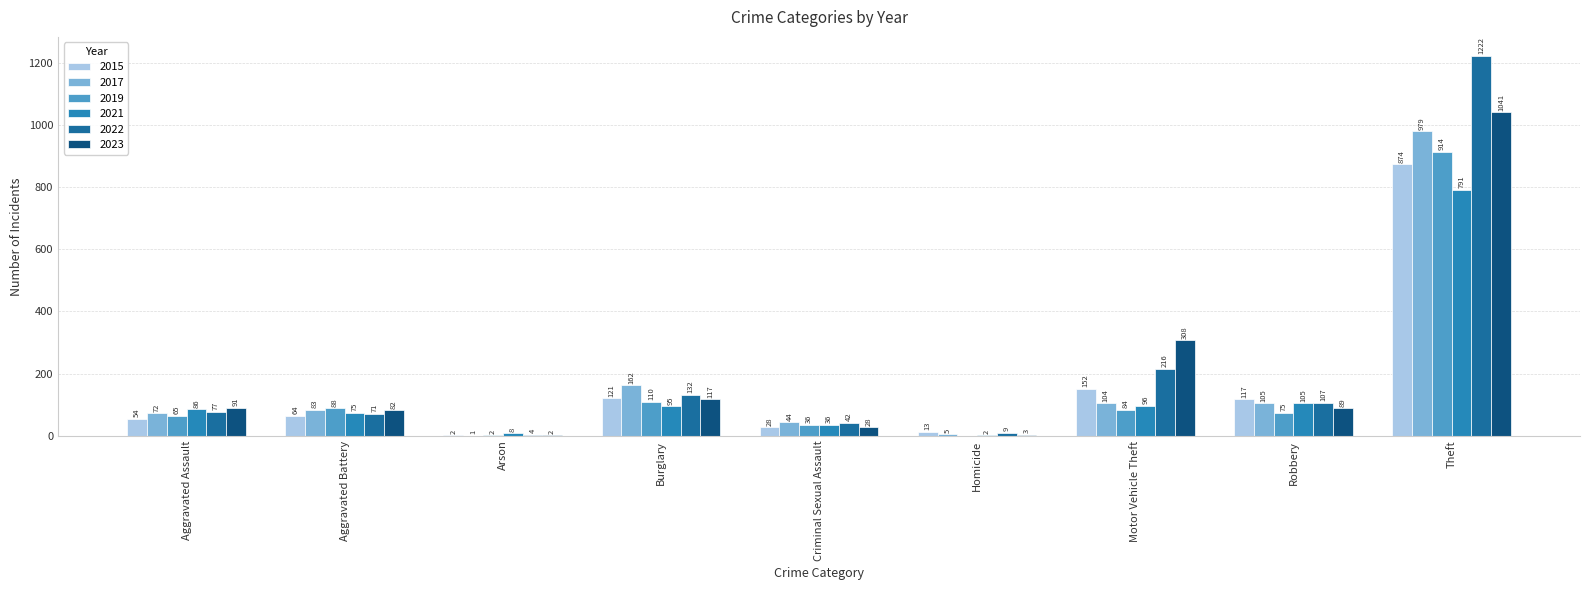

Is it true that 2023 equals 41 at Aggravated Battery?

False